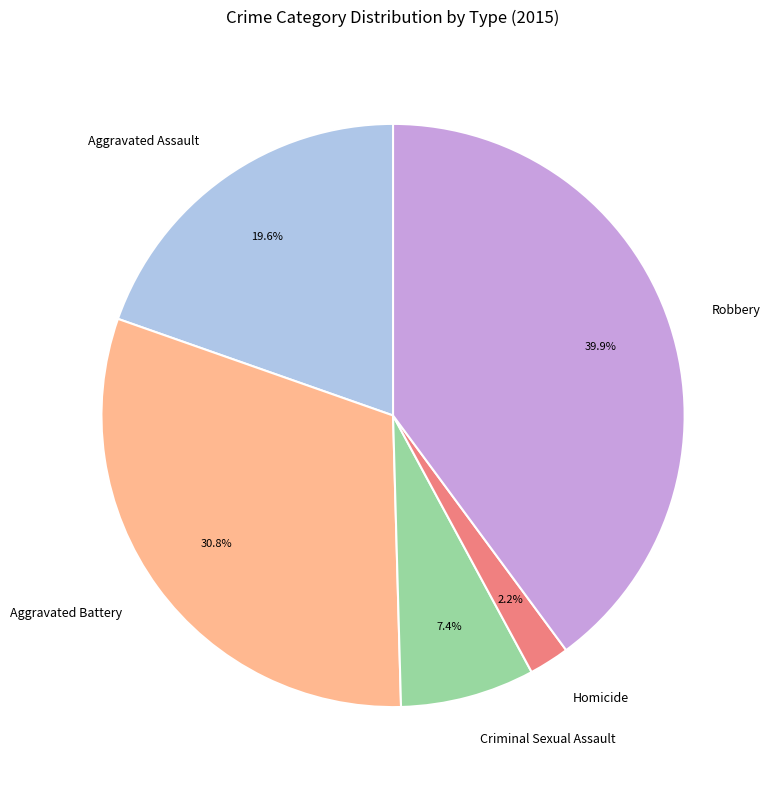

Combined, do Aggravated Battery and Aggravated Assault account for over 50%?

Yes